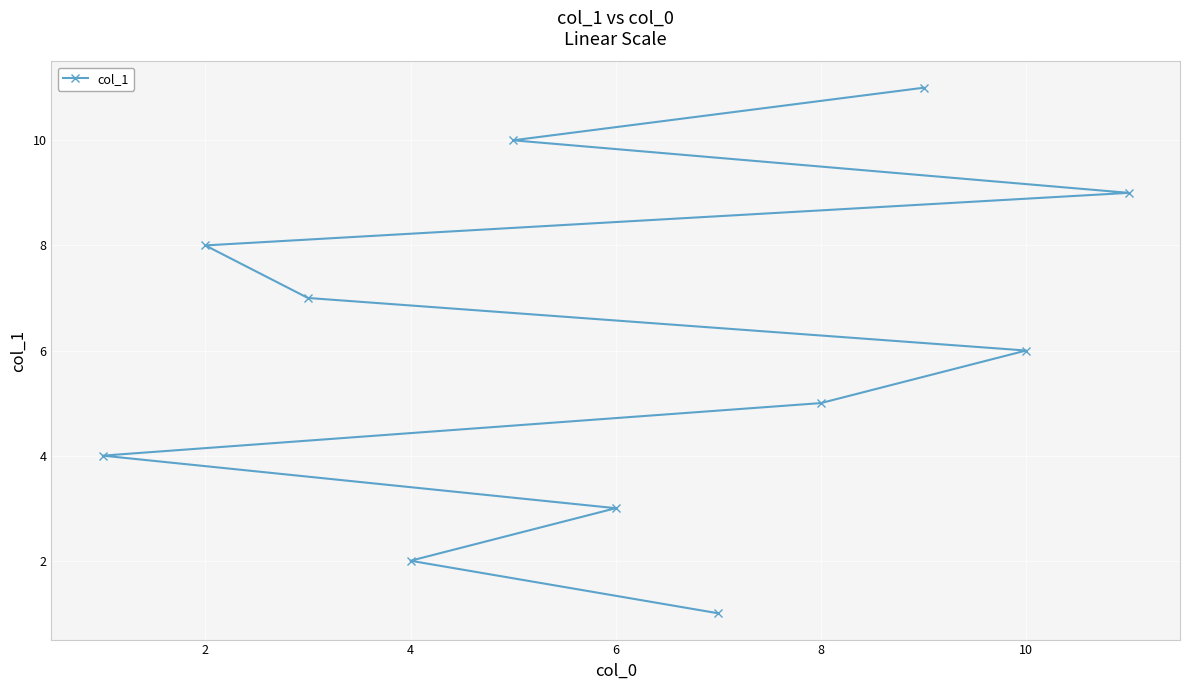

What is the average value?

6